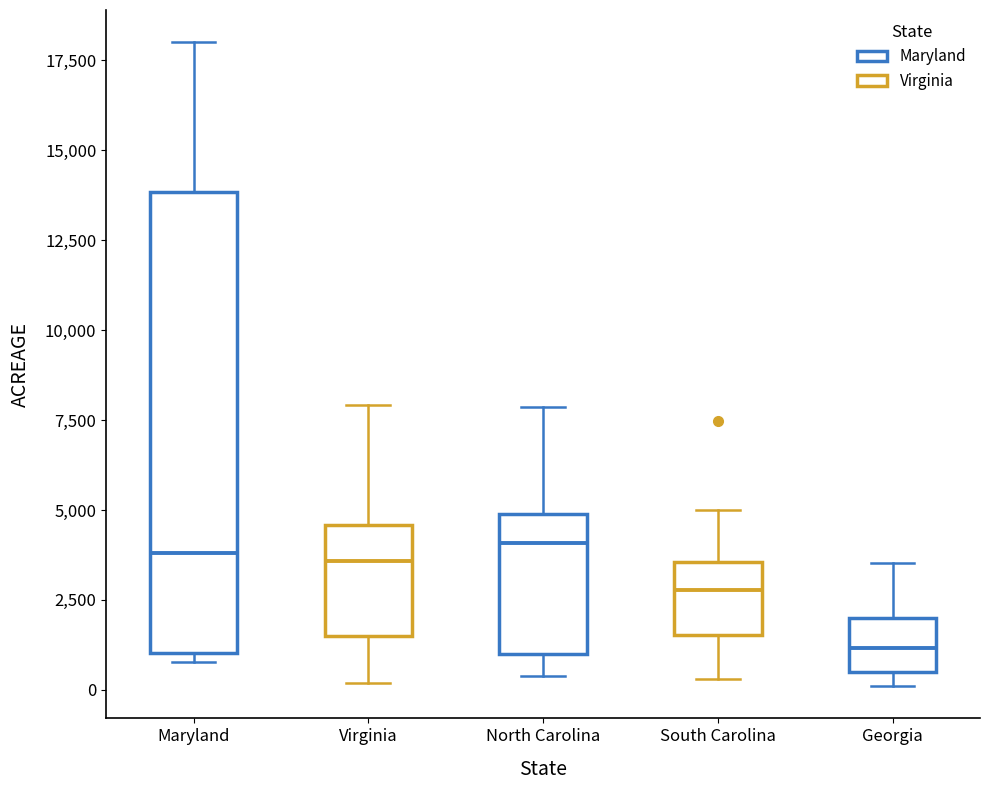

Which box has the lowest median line?

Georgia